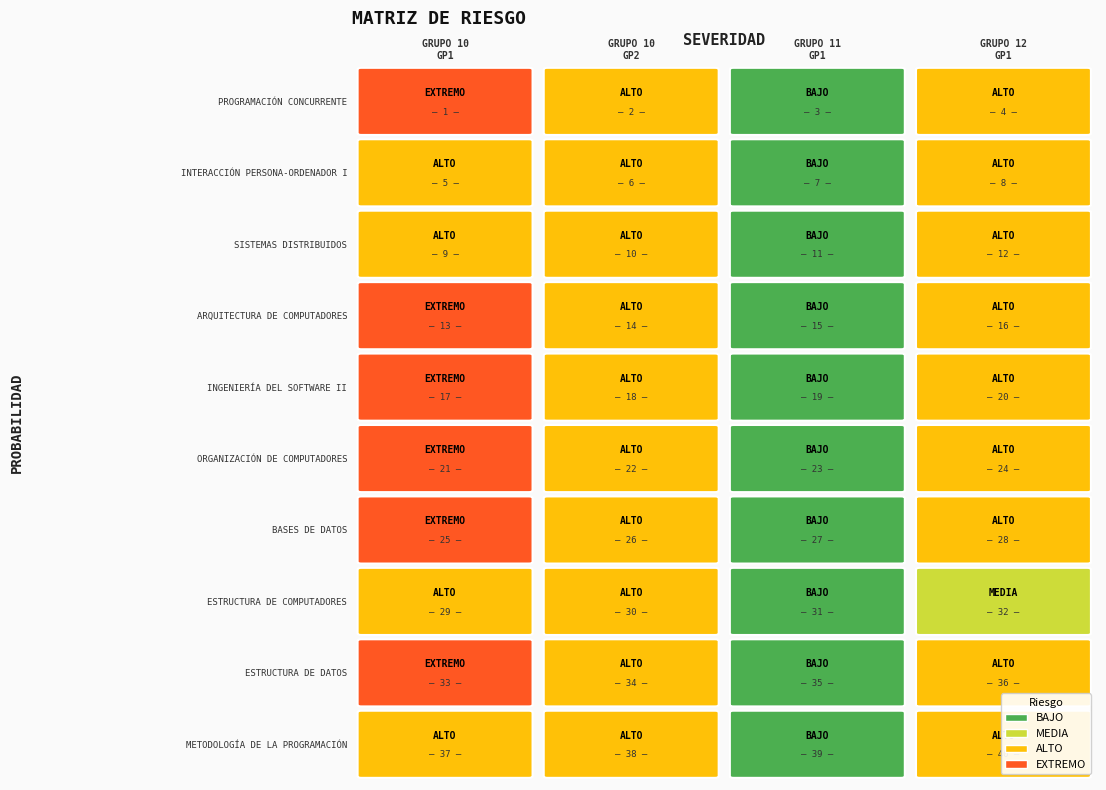

The value of PROGRAMAÇÃO CONCURRENTE Y TIEMPO REAL at 1 is -23. True or false?

False